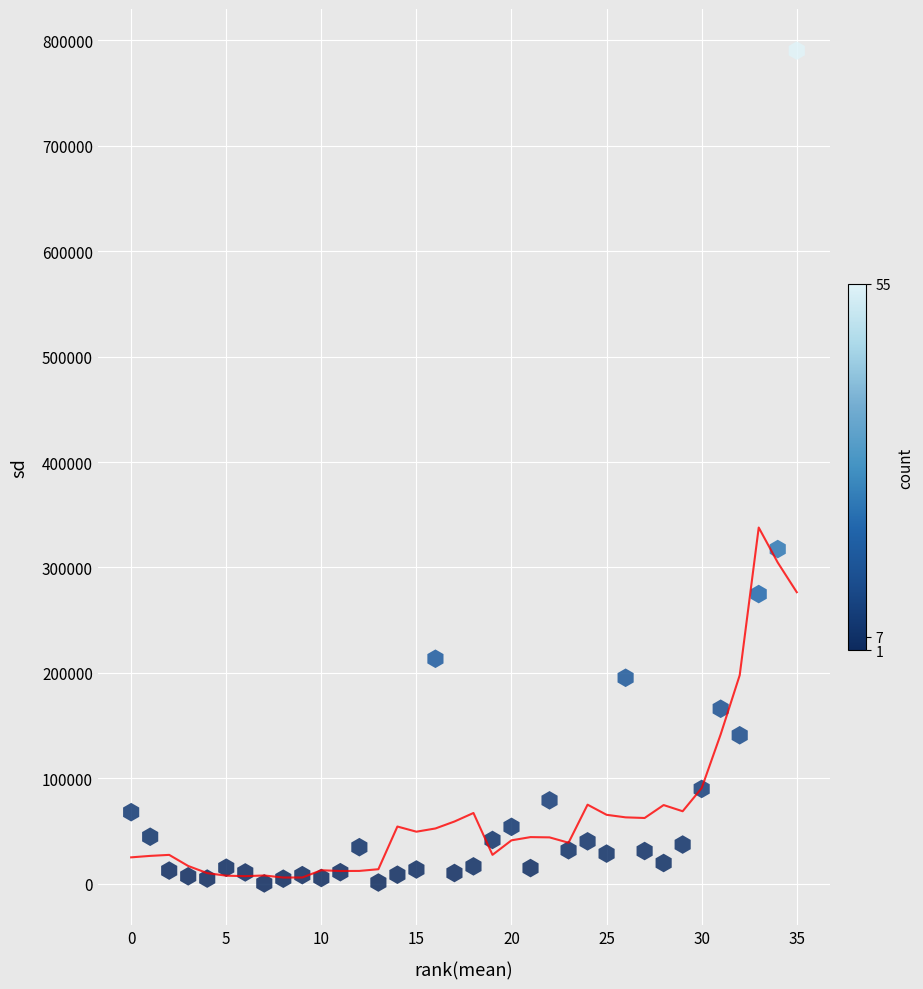

What Y value in the scatter plot is closest to 395271?

317438